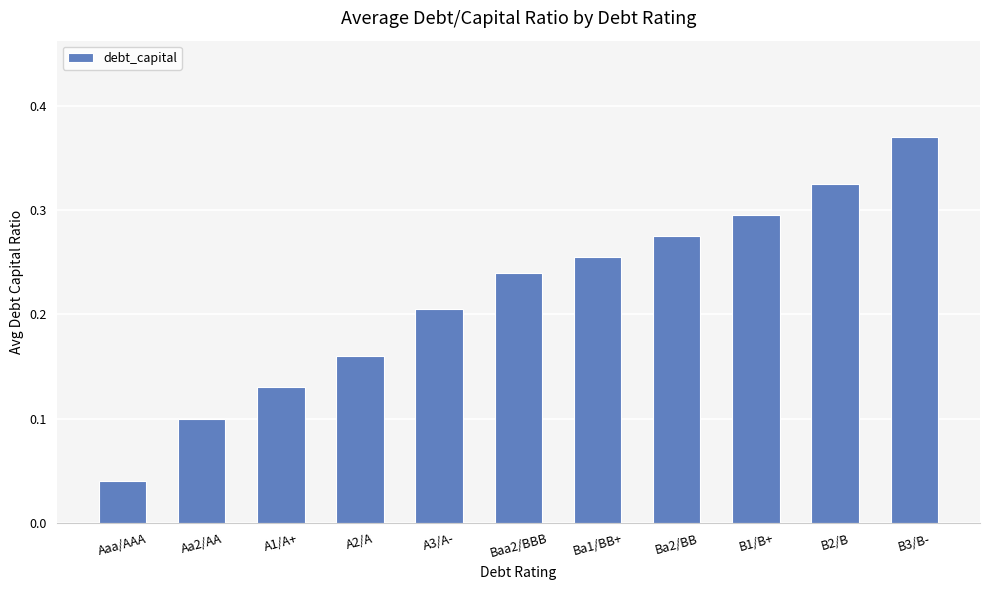

What is the label of the 9th bar from the right?

A1/A+